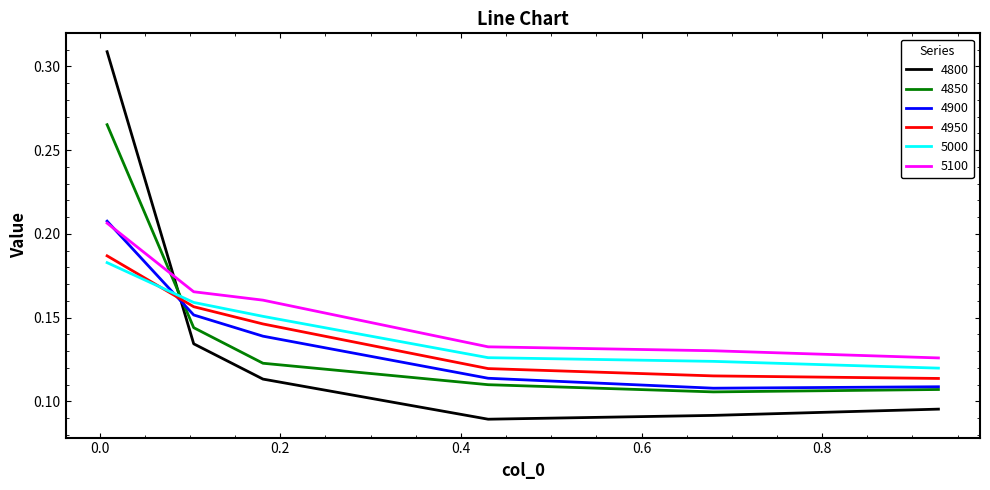

Which series has the largest total across all categories?

5100